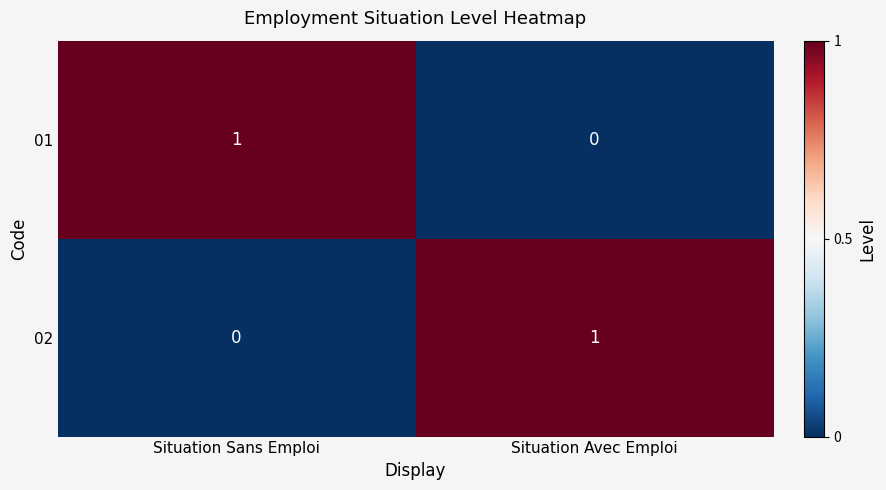

Is the value of 02 at Situation Sans Emploi greater than the value of 01 at Situation Sans Emploi?

No